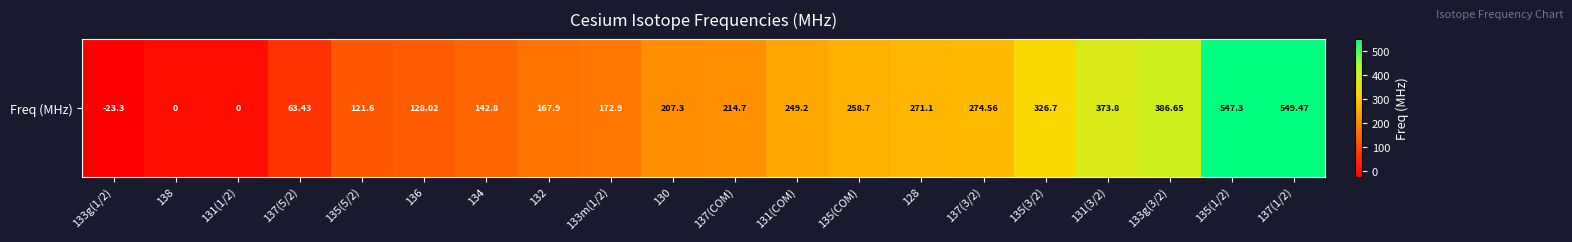

What is the minimum value shown in the chart?

-23.3